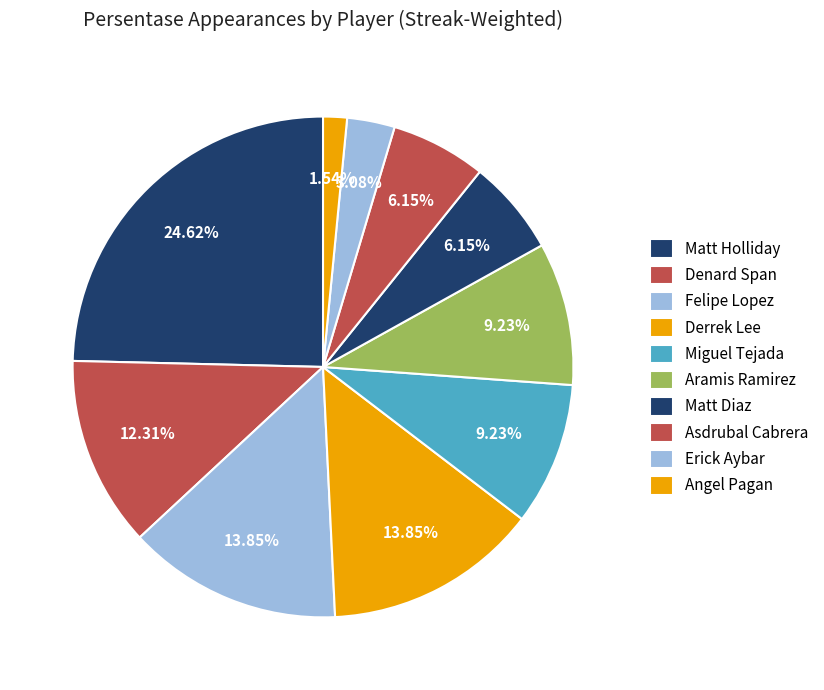

Which category has the smallest portion of the pie?

Angel Pagan